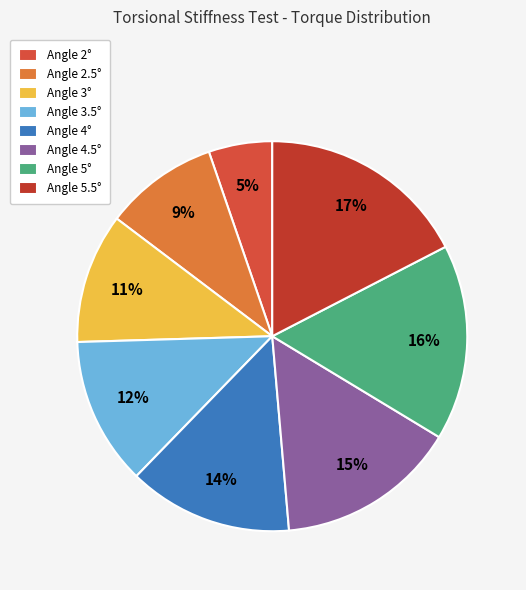

Does Angle 3.5° account for over 50% of the chart?

No